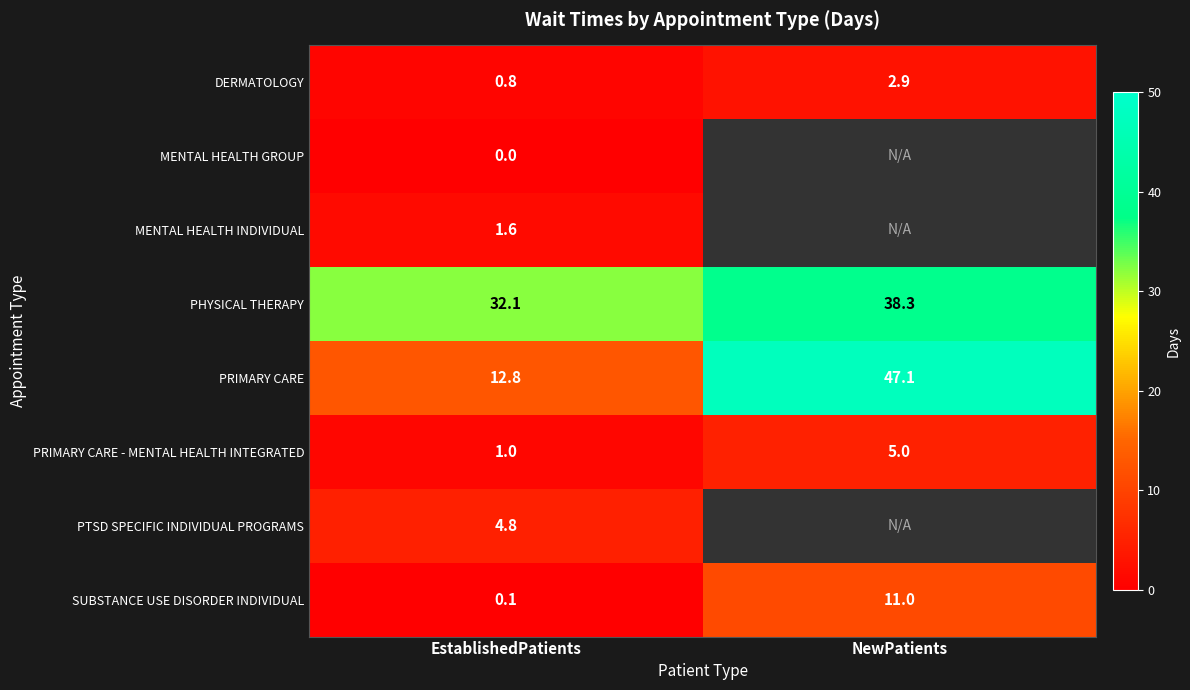

Count the number of data series in this chart.

8